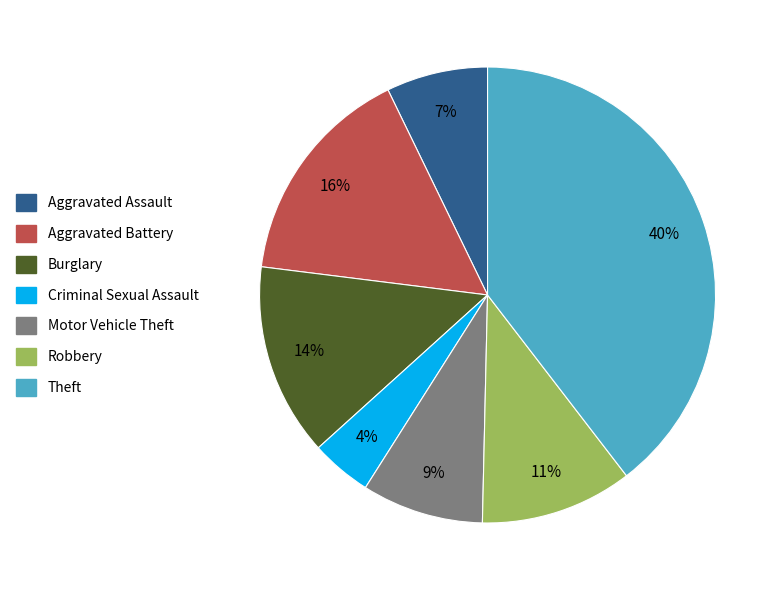

Combined, do Robbery and Motor Vehicle Theft account for over 50%?

No